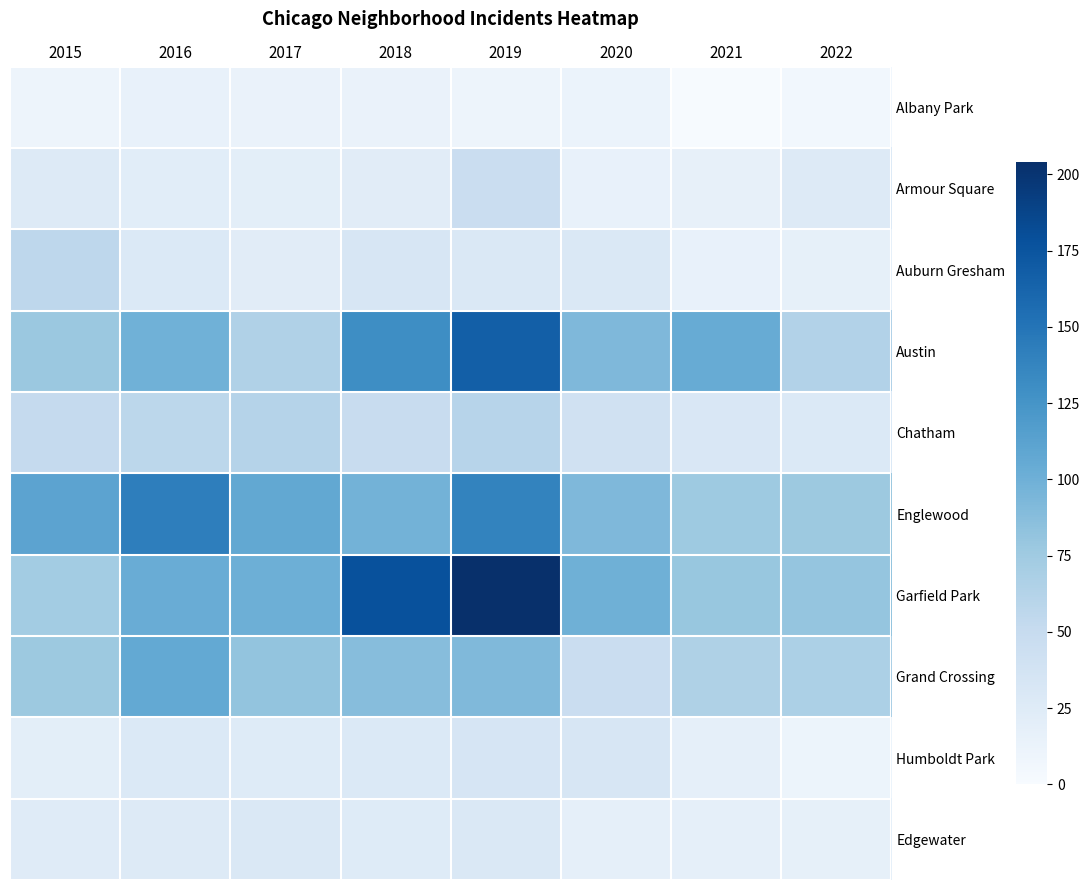

Which series has the largest total across all categories?

Garfield Park